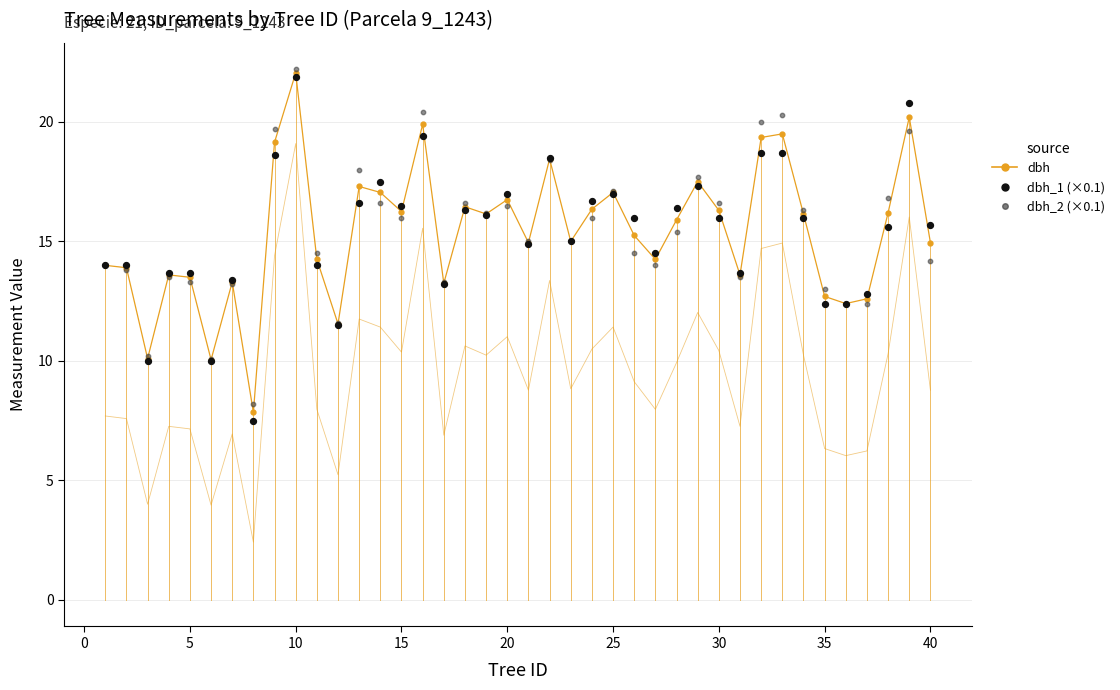

Which series reaches the maximum Y coordinate?

dbh_2 (×0.1)